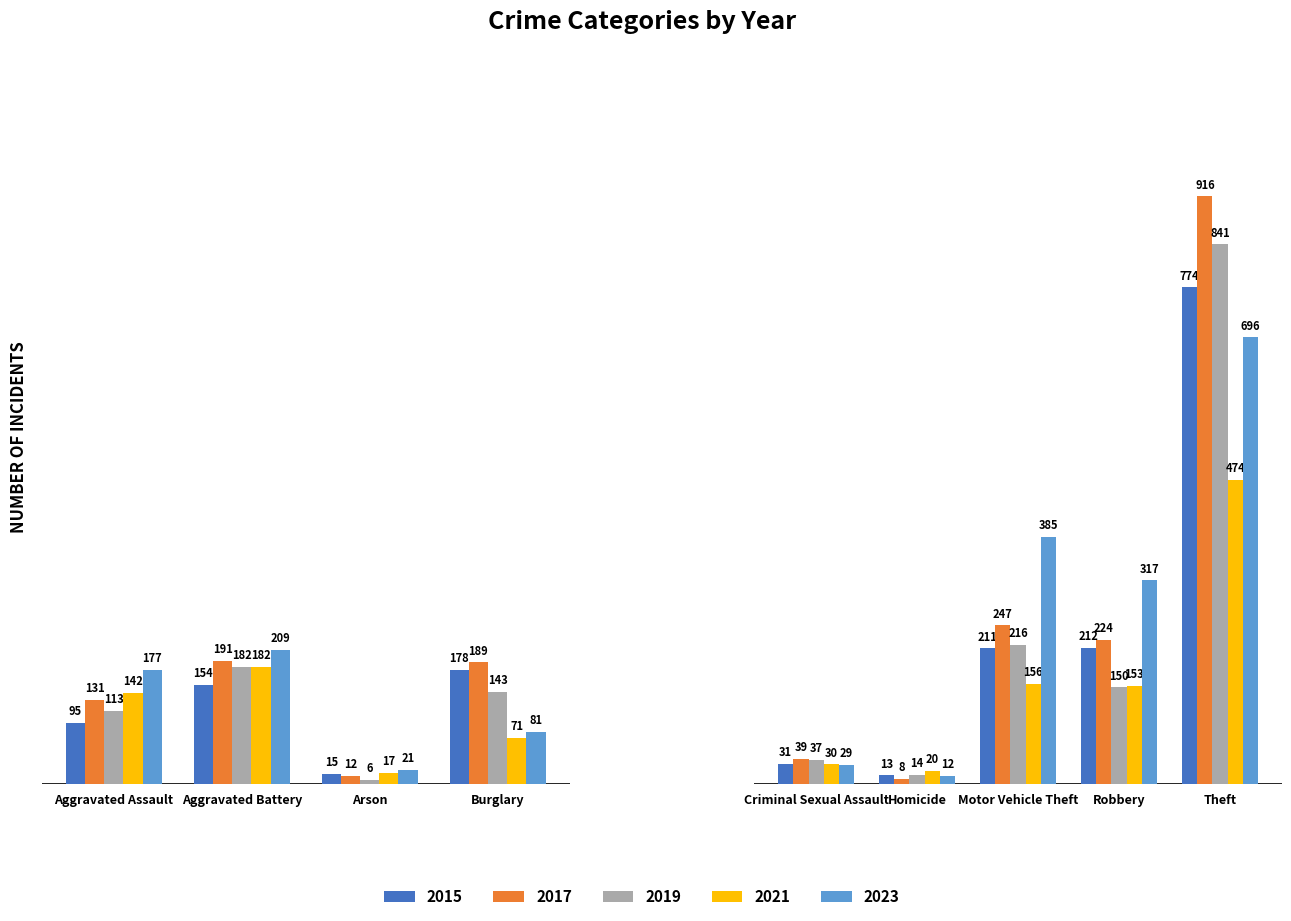

How many bars are there in each group?

5